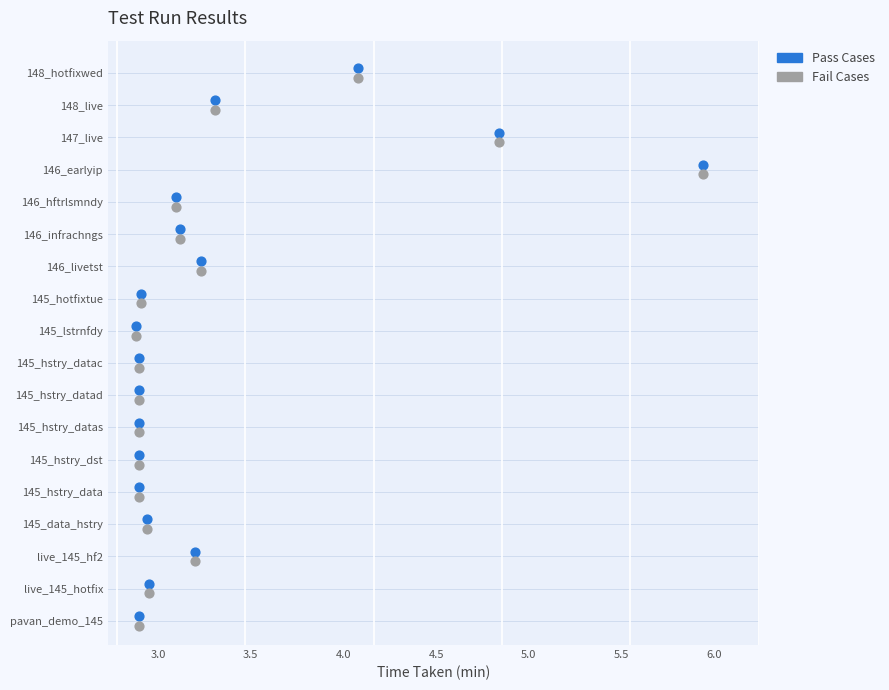

Which series reaches the maximum Y coordinate?

Pass Cases